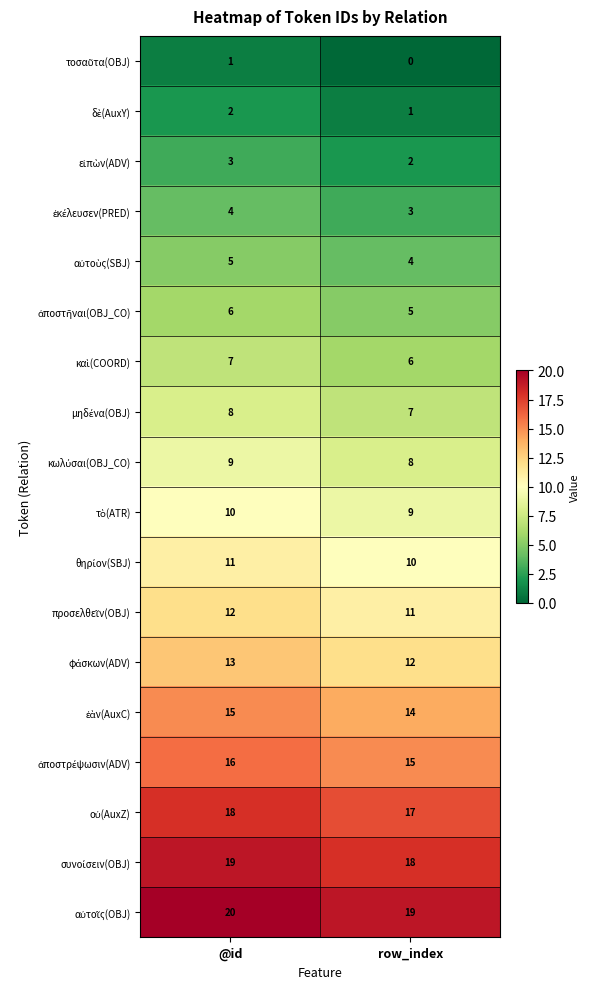

Count the number of data series in this chart.

18